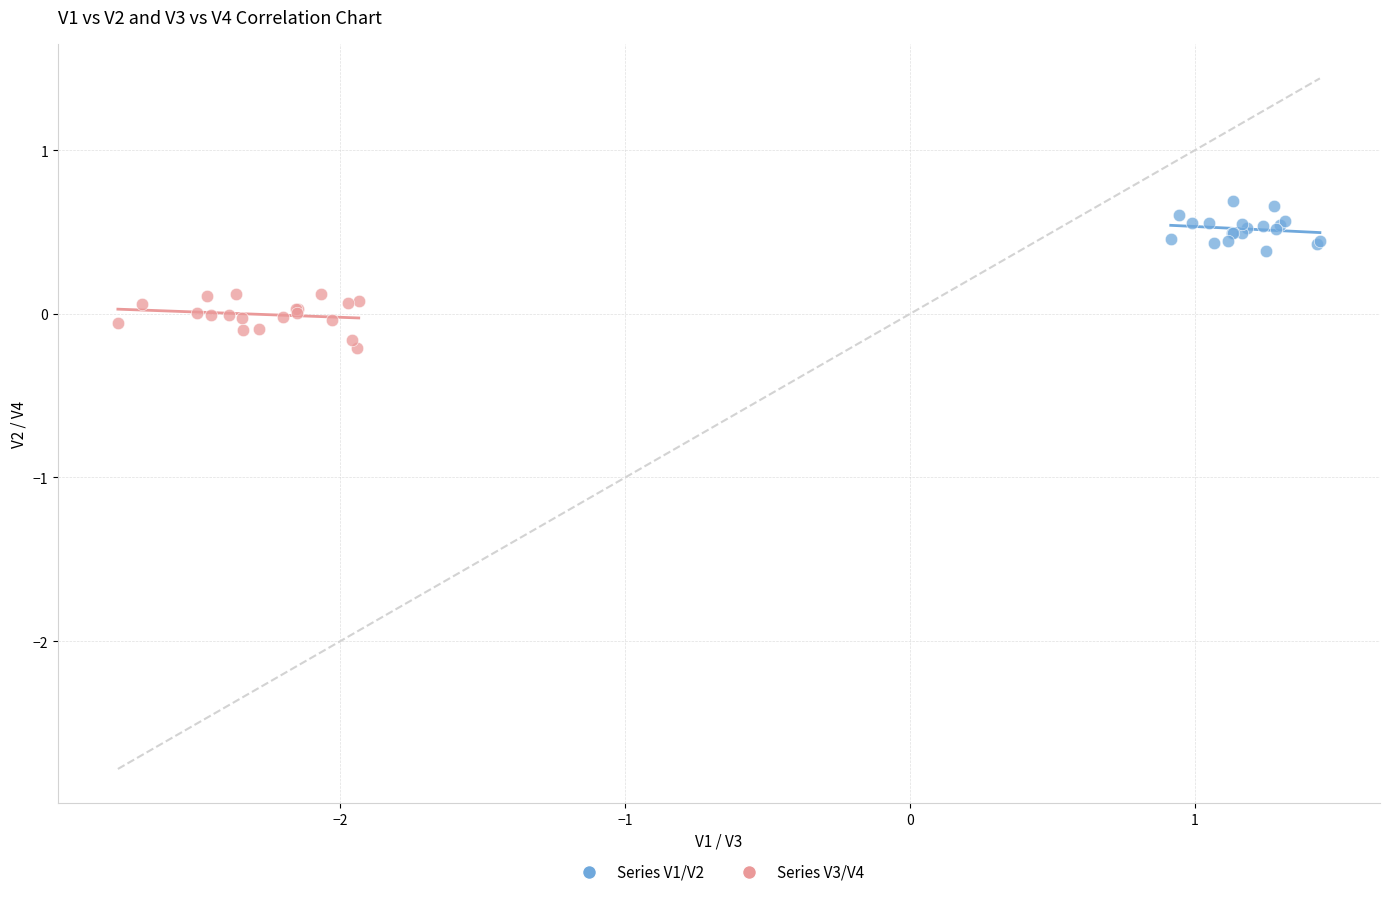

Which series reaches the minimum Y coordinate?

Series V3/V4